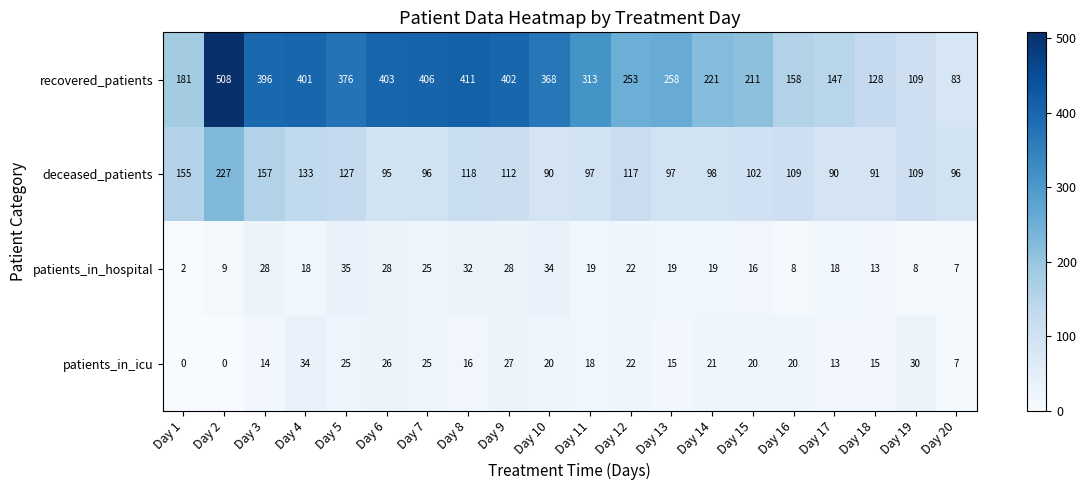

Between Day 8 and Day 14, which series saw the biggest shift?

recovered_patients